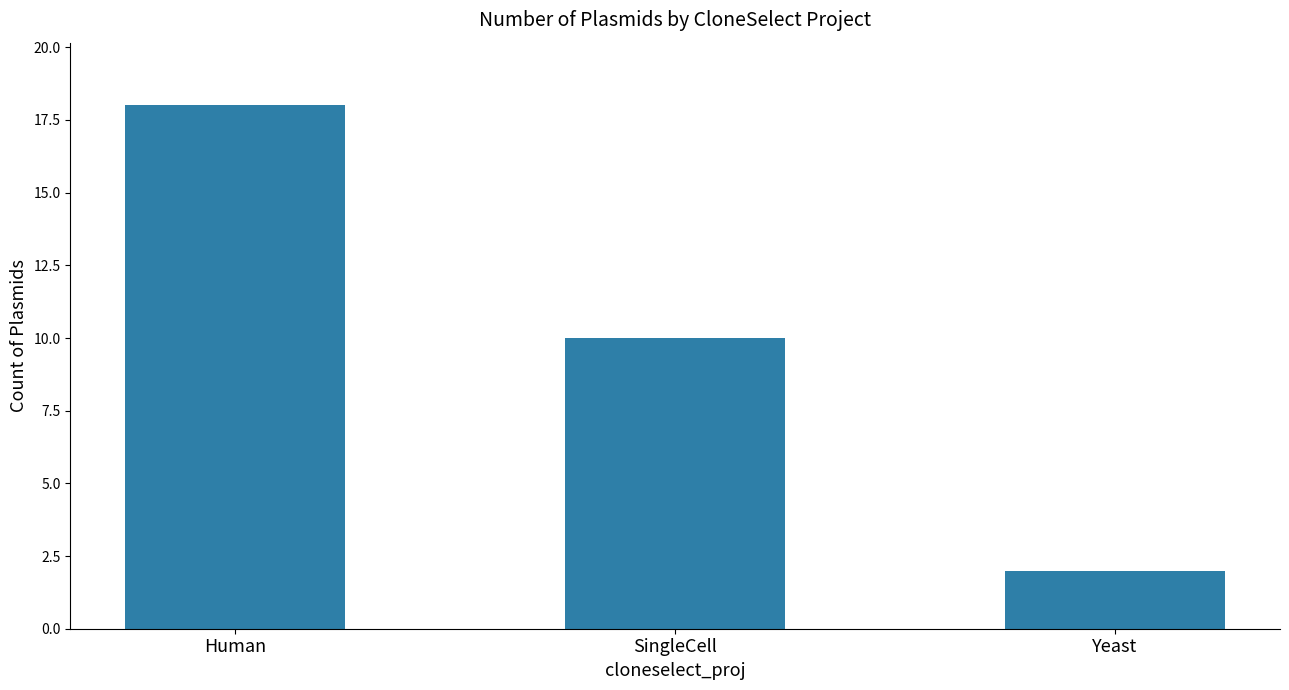

The chart shows a value of 1 at Yeast. True or false?

False